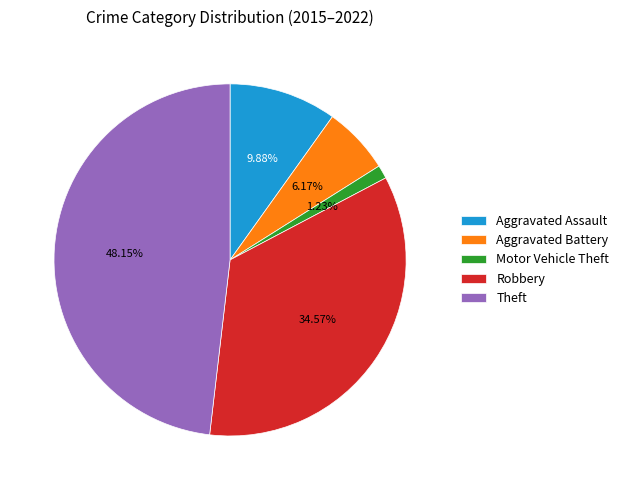

Is there any slice that represents more than half of the pie?

No